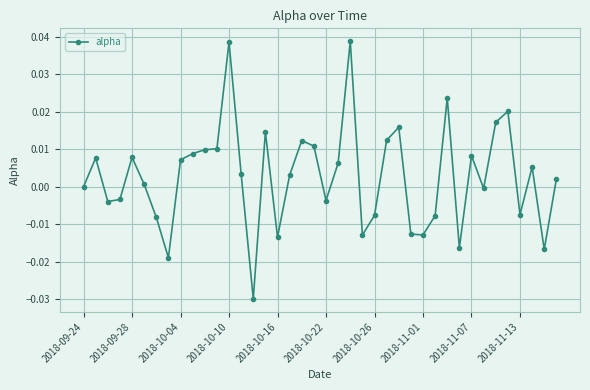

True or false: the data has more than 0 interior local peaks.

True